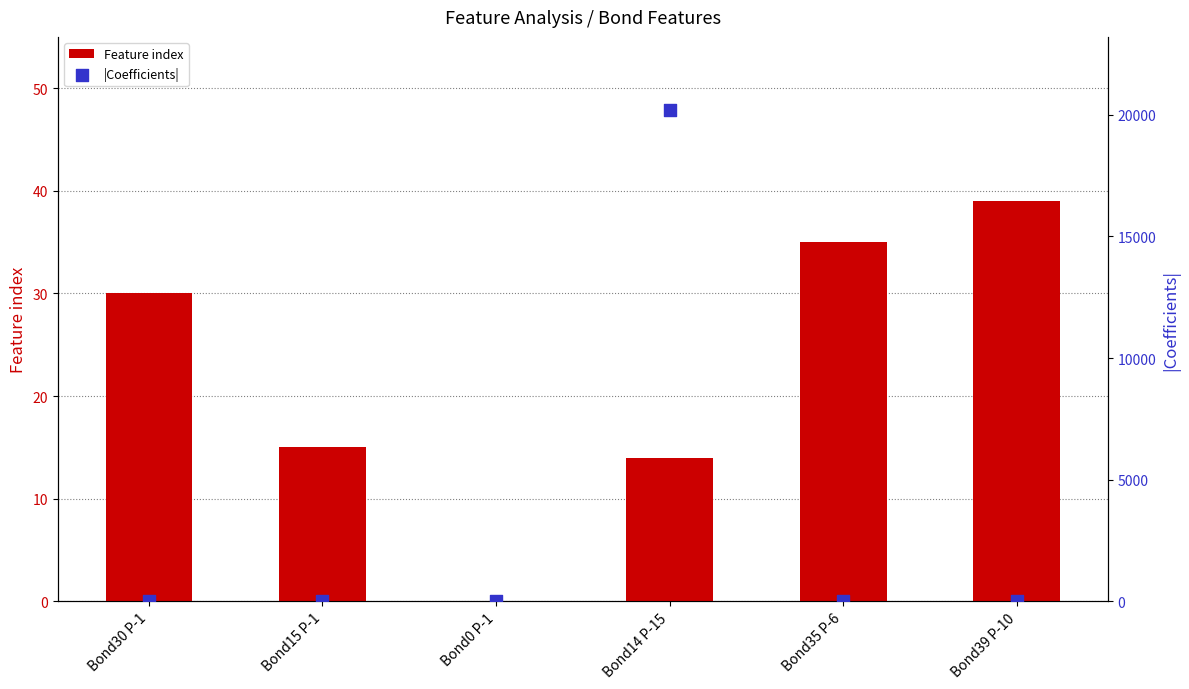

Is the value of |Coefficients| at Bond30 P-1 greater than the value of Feature index at Bond15 P-1?

No